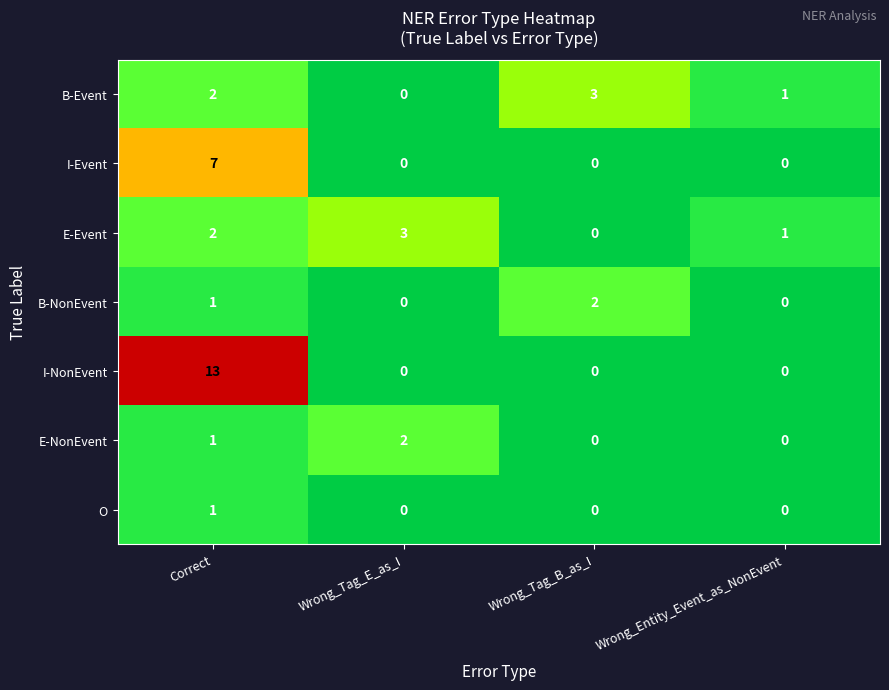

Reading left to right, transcribe all the data shown in this chart.

B-Event: 2	0	3	1
I-Event: 7	0	0	0
E-Event: 2	3	0	1
B-NonEvent: 1	0	2	0
I-NonEvent: 13	0	0	0
E-NonEvent: 1	2	0	0
O: 1	0	0	0